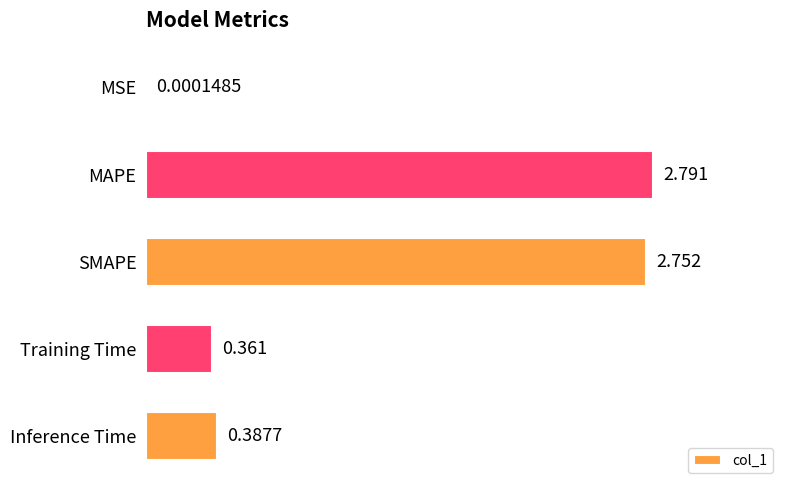

At which category does the chart reach its peak across all series?

MAPE